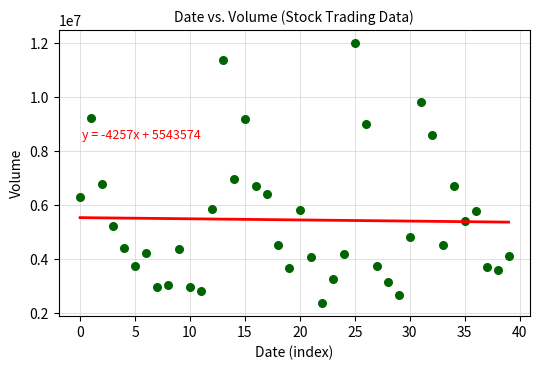

What is the range of Y values (max minus min)?

9633756